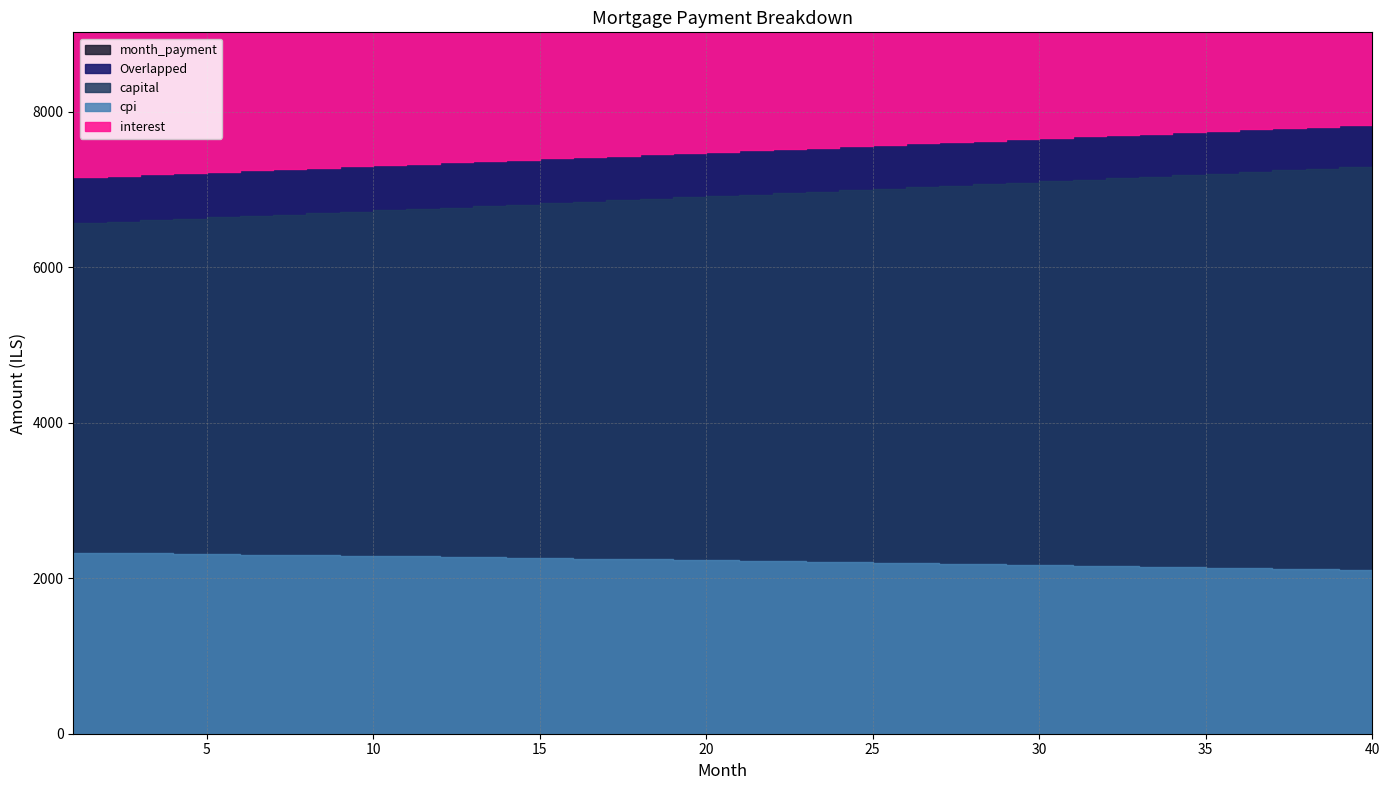

Is the value of month_payment at 19 greater than the value of capital at 18?

Yes